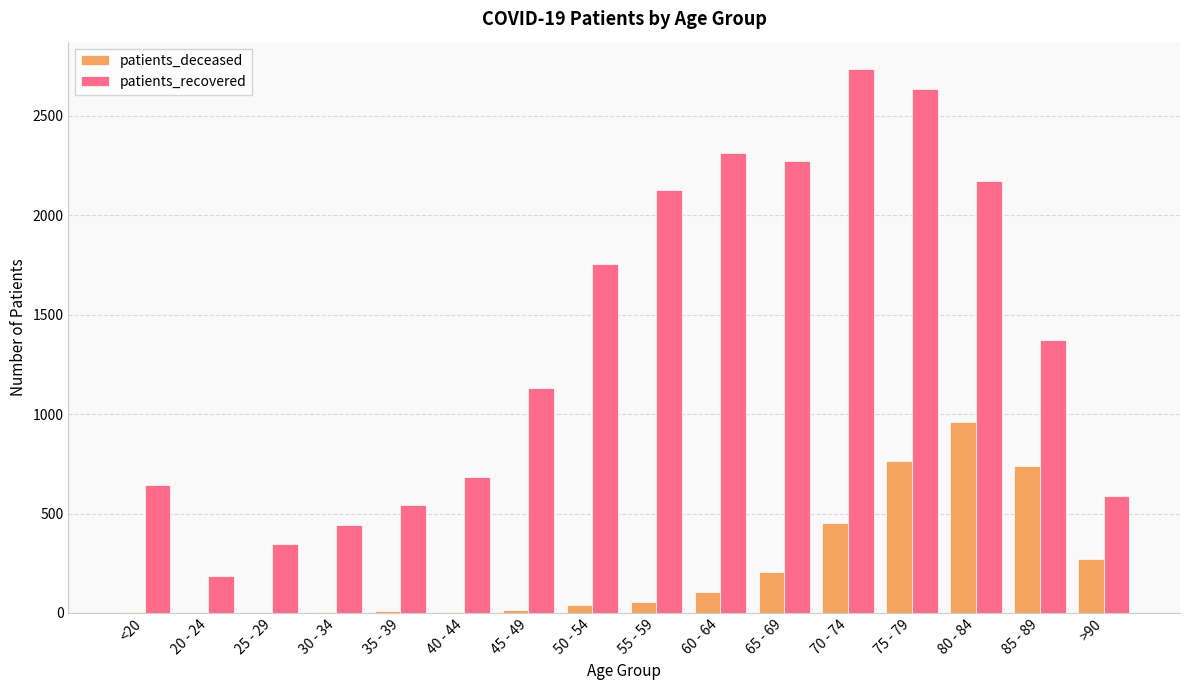

Which series has the largest total across all categories?

patients_recovered